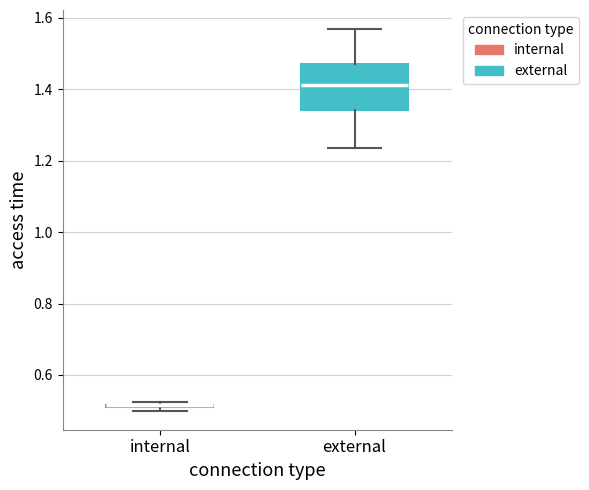

Comparing the boxes themselves (not the whiskers), which one is the tallest?

external